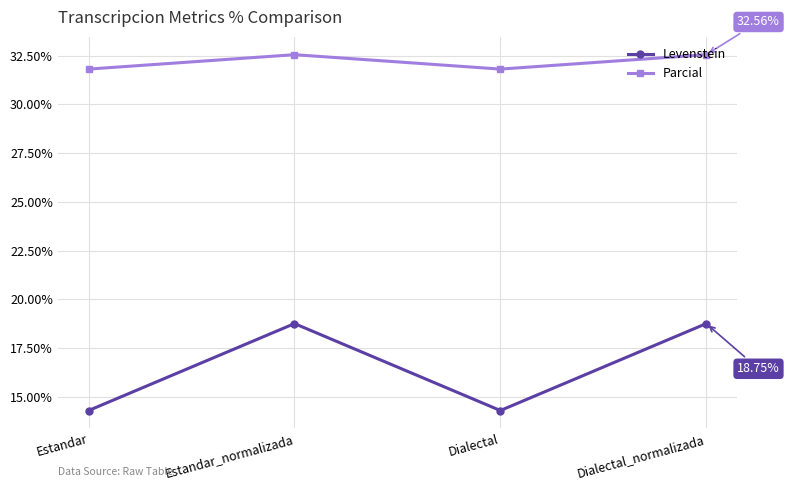

How many interior local peaks does the Levenstein series have?

1